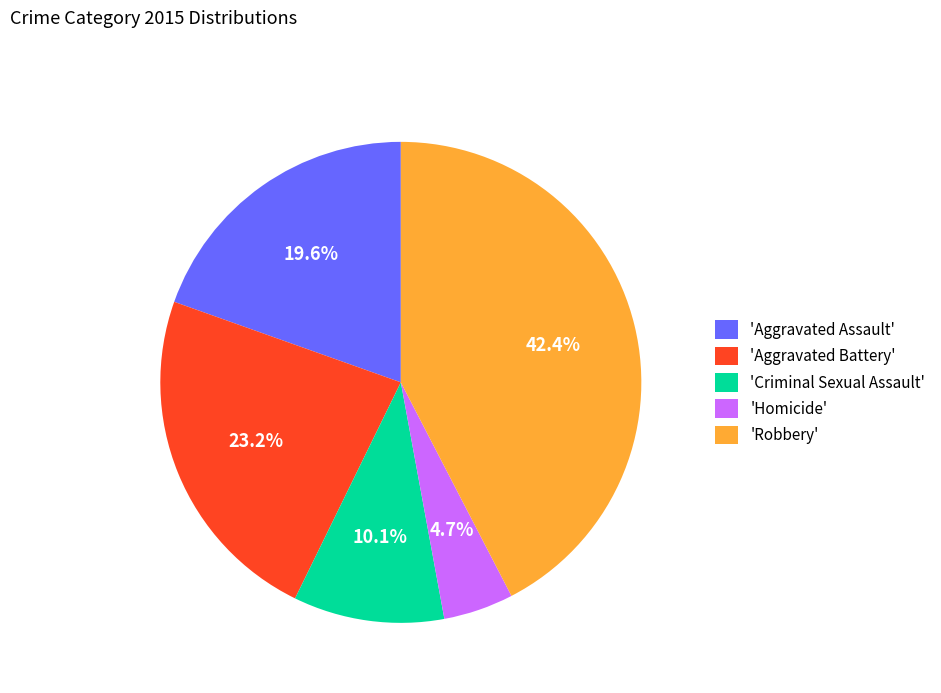

Between 'Criminal Sexual Assault' and 'Homicide', which is larger?

'Criminal Sexual Assault'